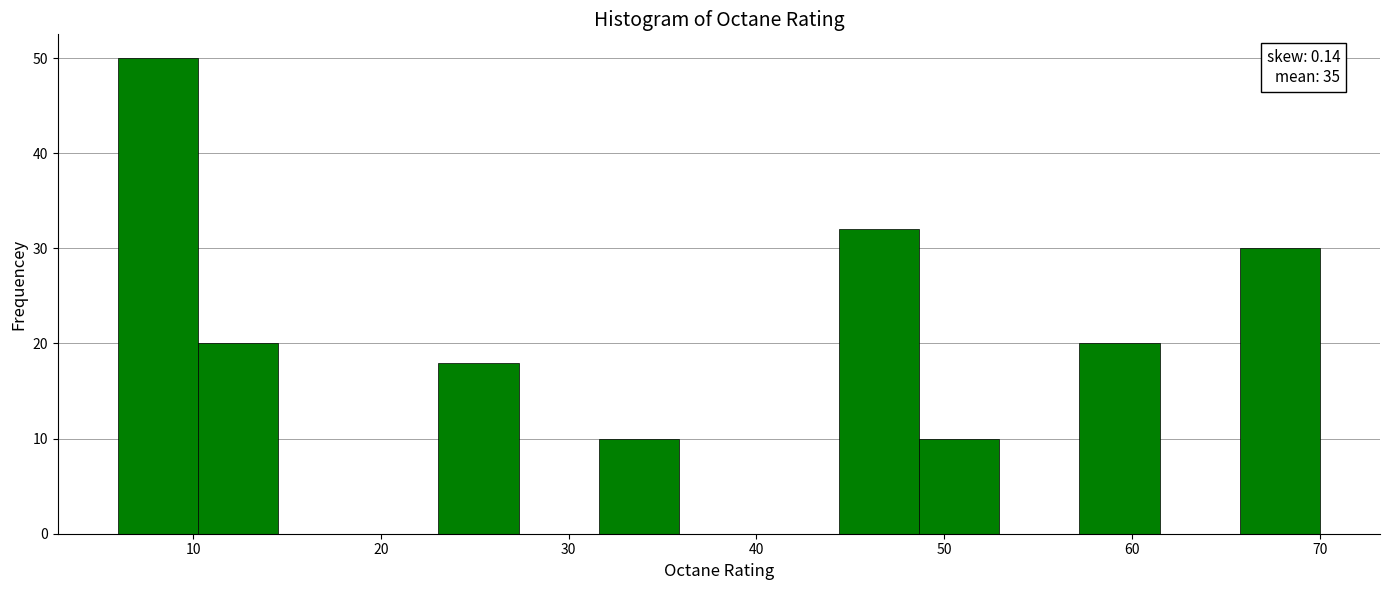

Which range on the x-axis has the tallest bar?

6 to 10